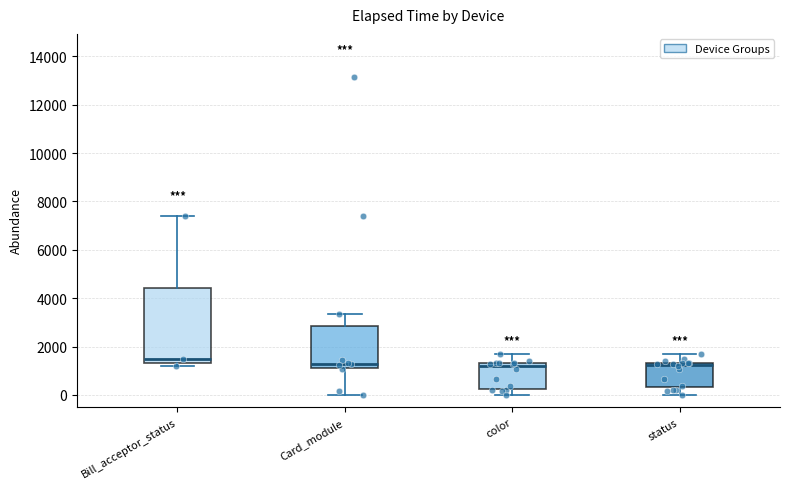

Where is the lower edge of the box for color on the y-axis? The values are not printed on the chart, so give them approximately, as read against the axis.

200